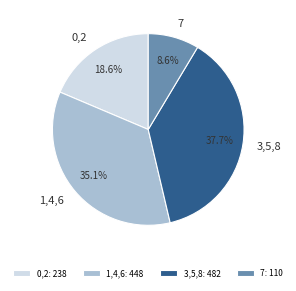

What is the ratio of the value at 3,5,8 to the value at 1,4,6?

1.1